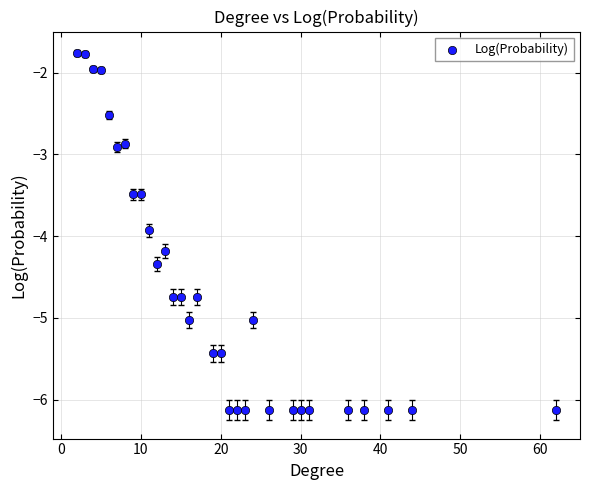

What is the range of X values (max minus min)?

60.0